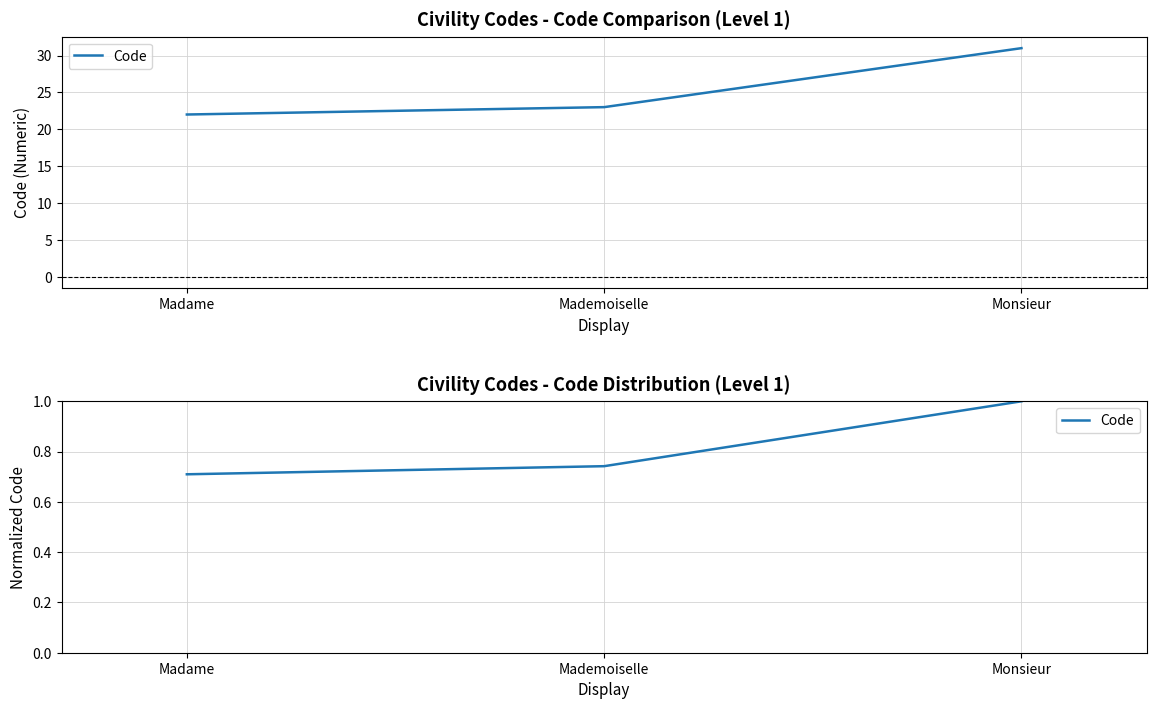

List the labels in order of value, largest first.

Monsieur, Mademoiselle, Madame